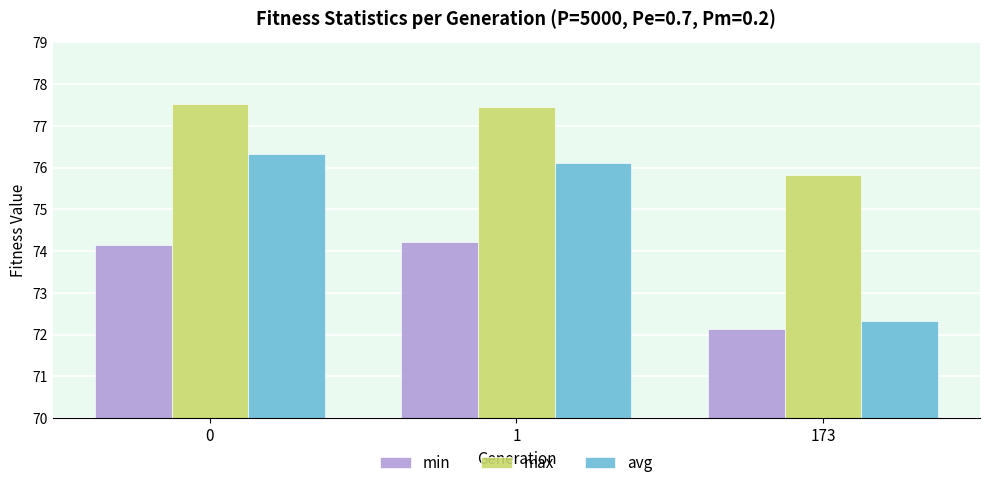

Rank the series by their average value, from lowest to highest.

min, avg, max